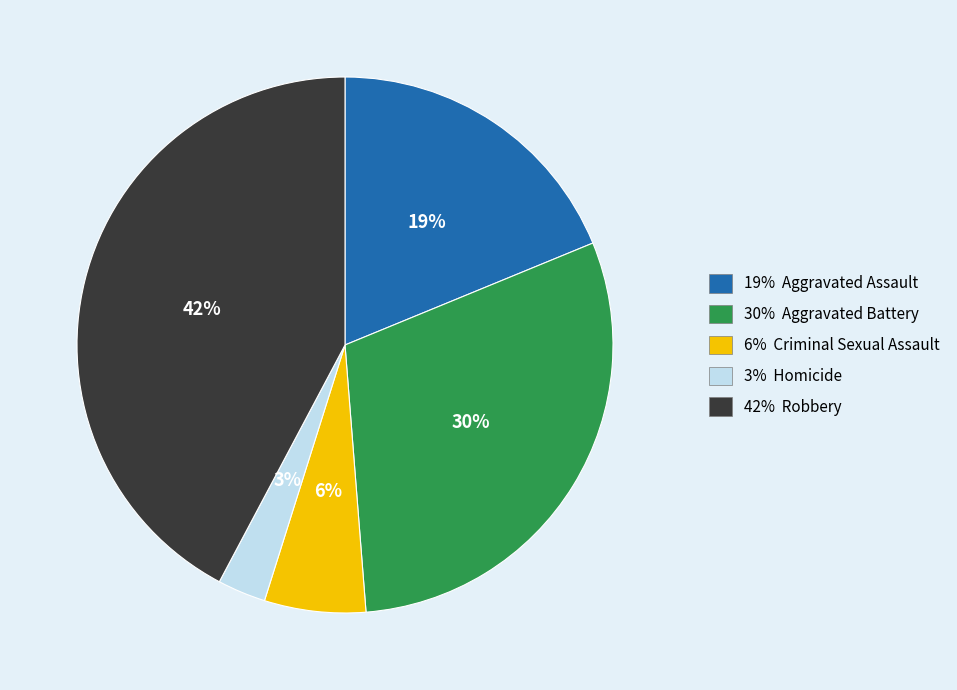

Is there a majority slice in this chart?

No